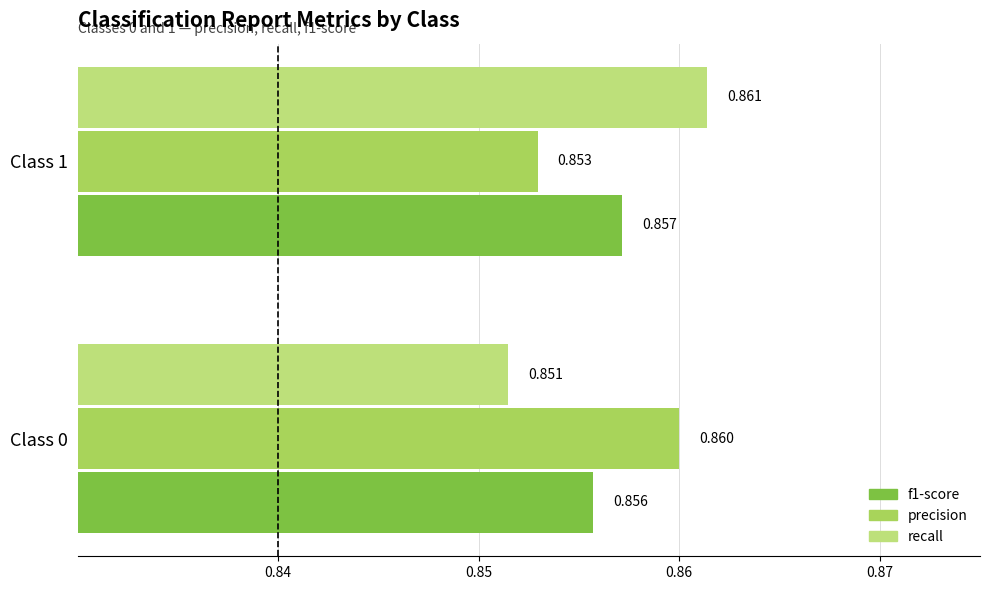

Which series has the largest range (max minus min)?

recall